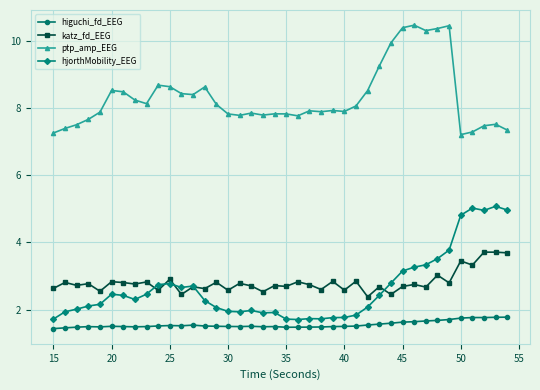

Which series has the largest total across all categories?

ptp_amp_EEG